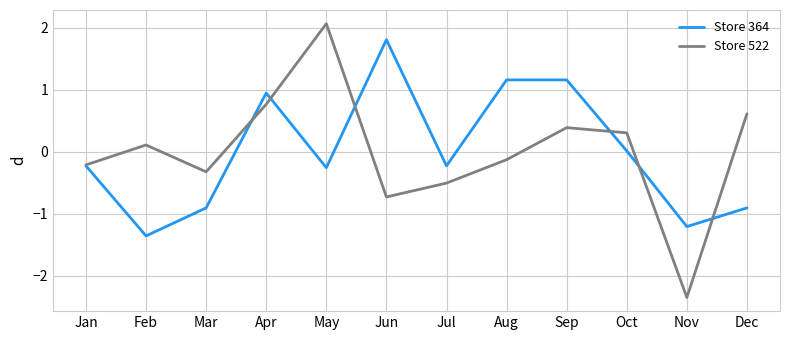

The value of Store 364 at Mar is -0.5. True or false?

False